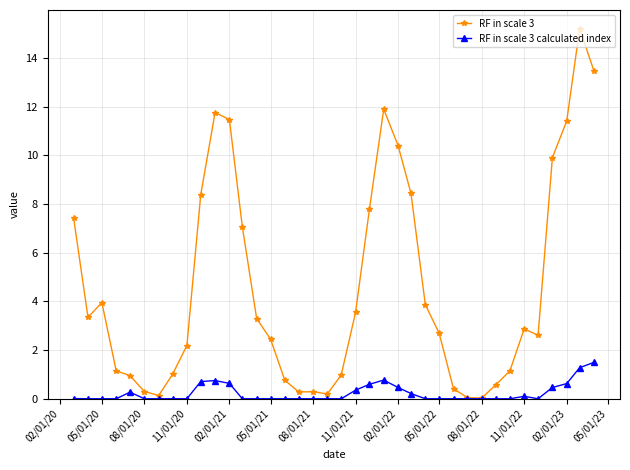

Which series has the largest total across all categories?

RF in scale 3